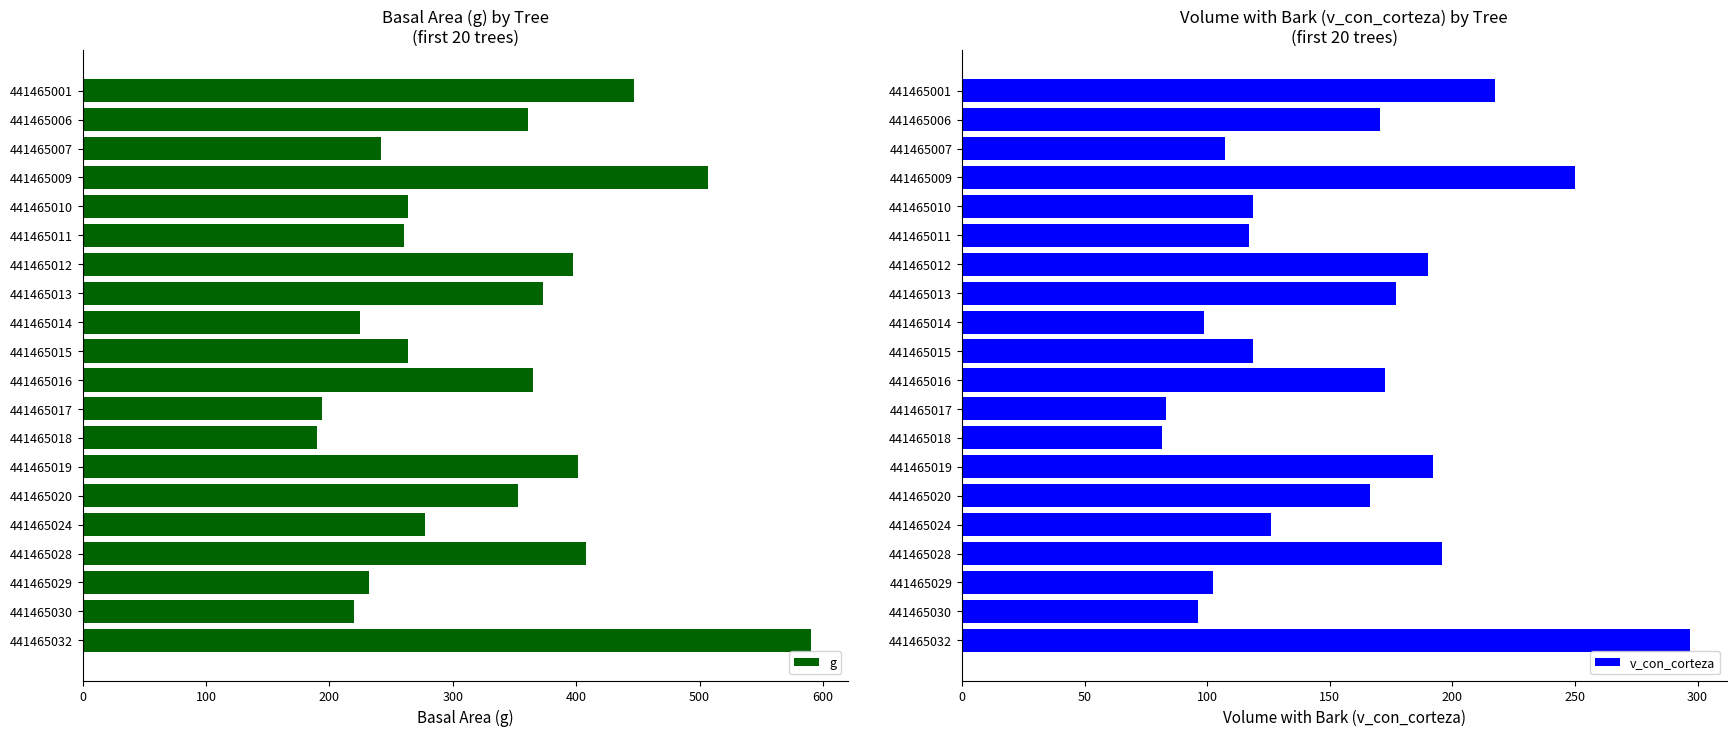

What are all the series names shown in the legend?

g, v_con_corteza